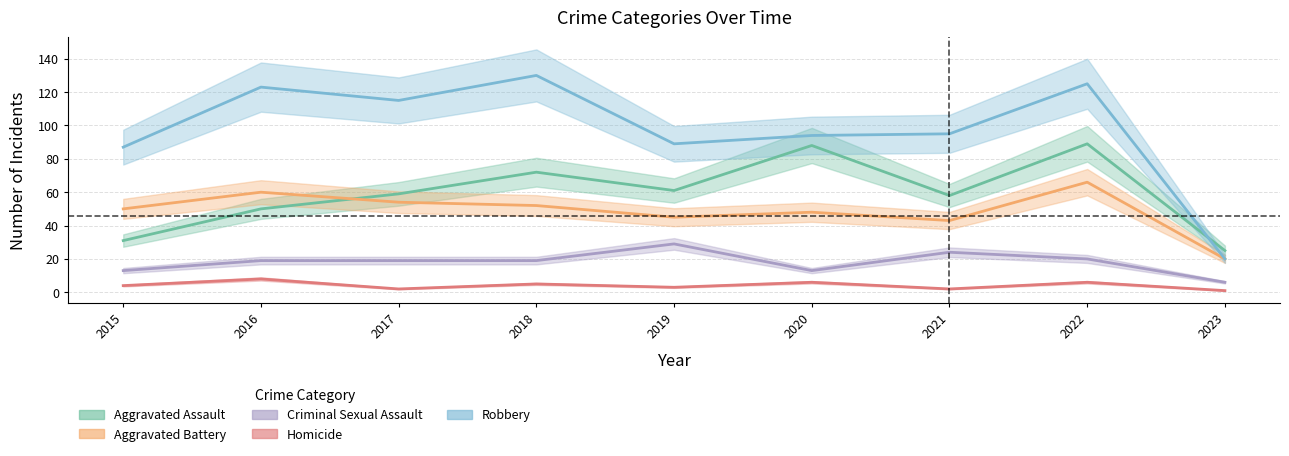

At which category is the sum across all series the highest?

2022